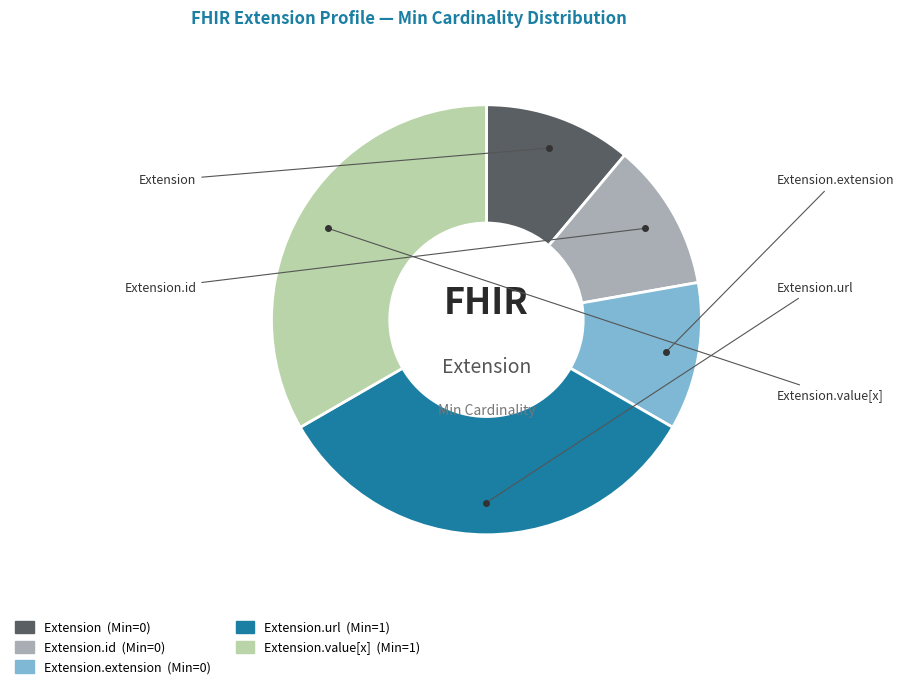

Is there a majority slice in this chart?

No